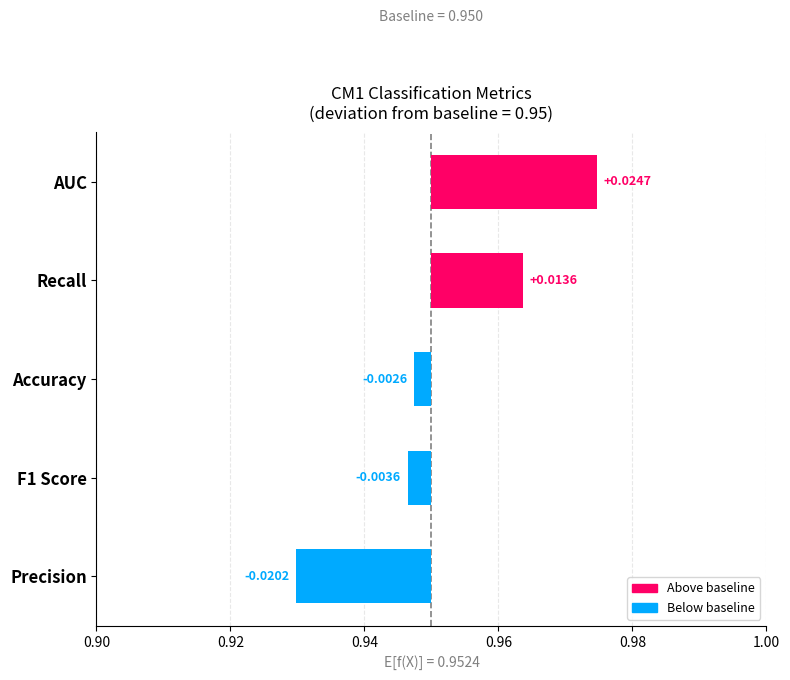

Count the number of categories in the chart.

5